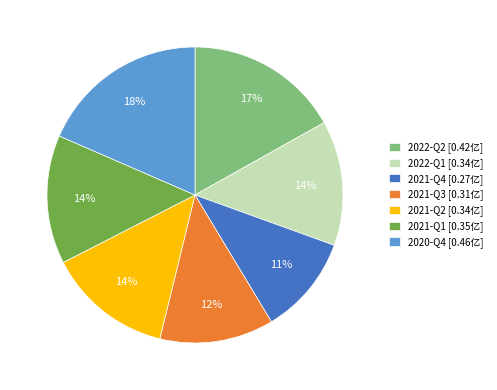

Which has a higher value, 2021-Q2 or 2021-Q3?

2021-Q2